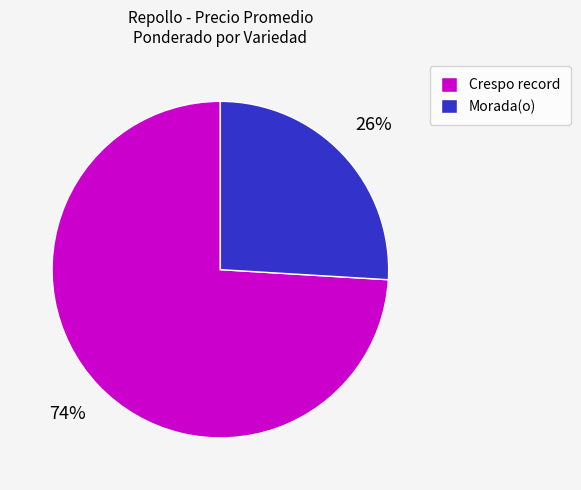

Count the number of slices in the pie.

2